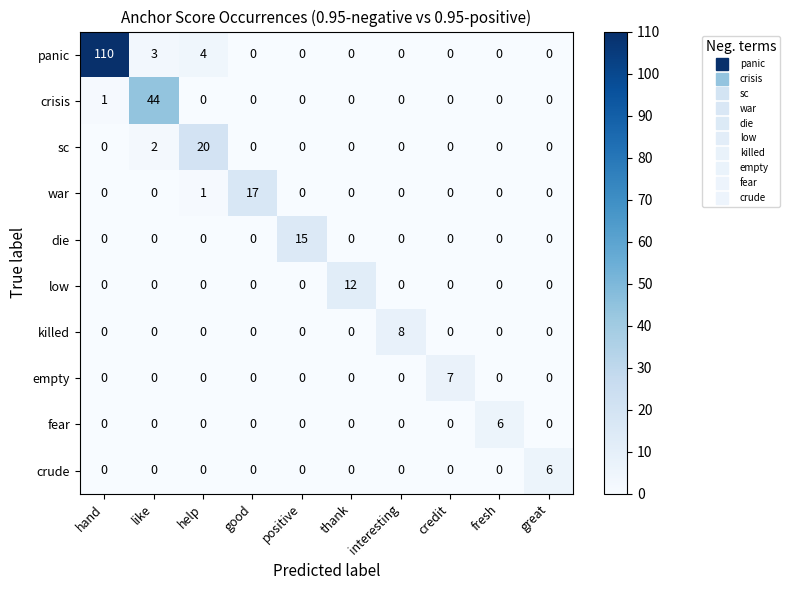

Between good and fresh, which series saw the biggest shift?

war